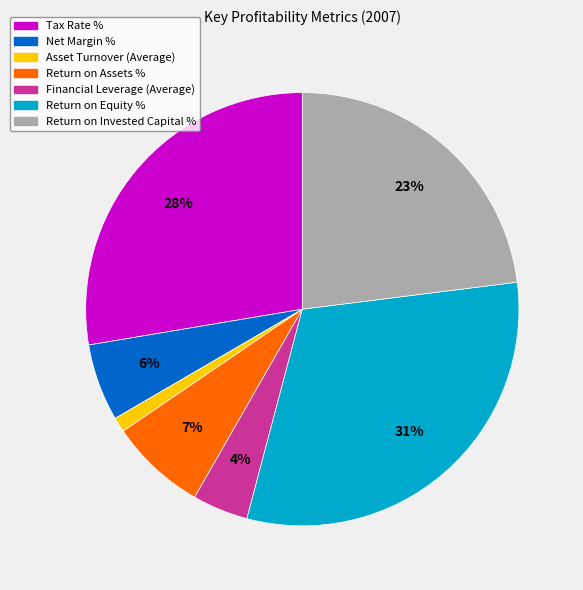

Which has a higher value, Financial Leverage (Average) or Tax Rate %?

Tax Rate %